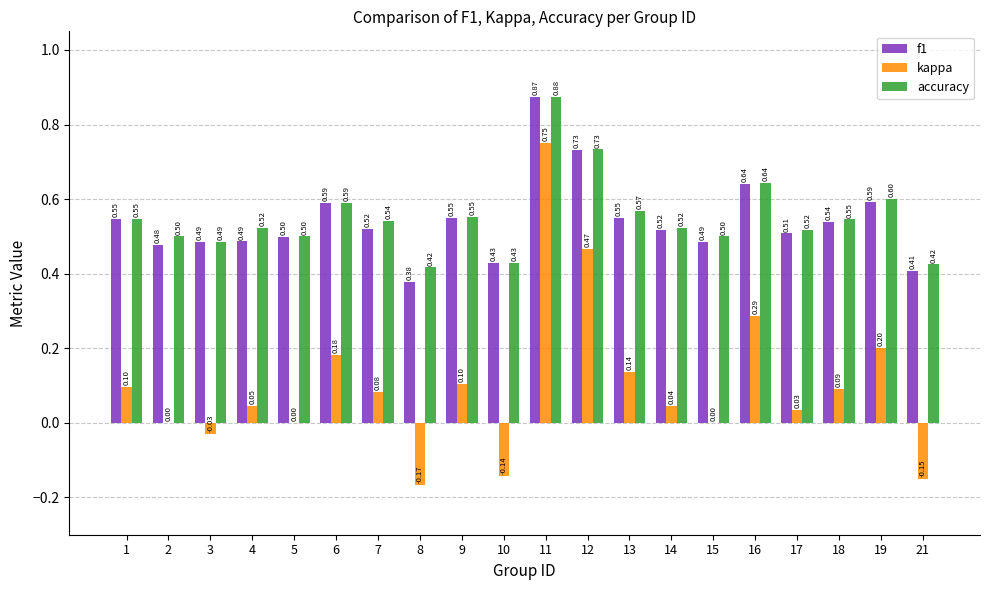

The value of accuracy at 7 is 0.2. True or false?

False